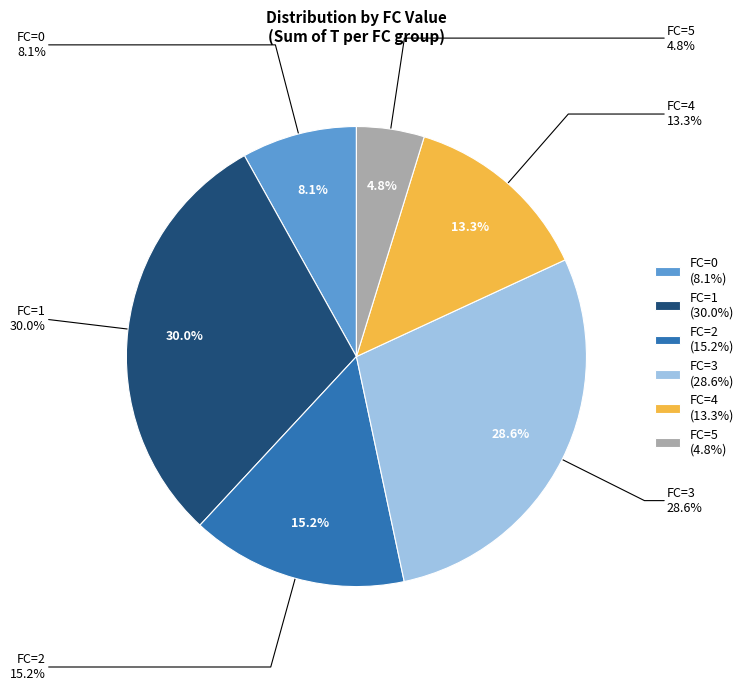

Between 3 and 4, which is larger?

3